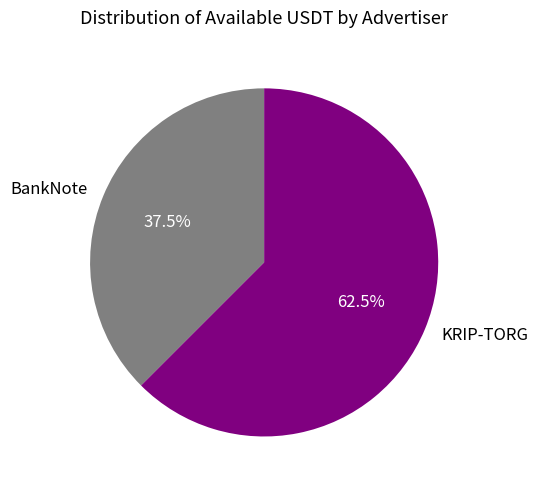

To the nearest percent, what is the combined percentage of KRIP-TORG and BankNote?

100%